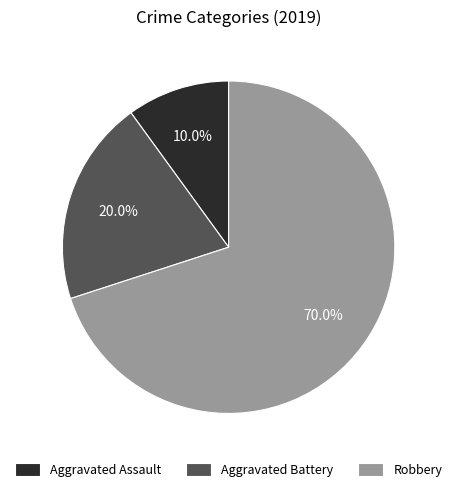

To the nearest percent, what portion does Aggravated Battery represent?

20%